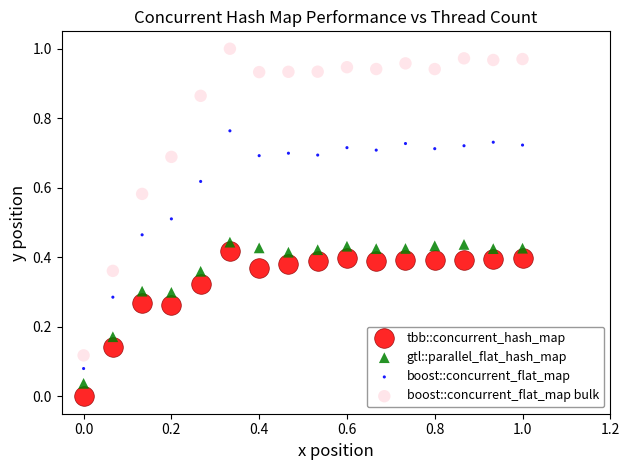

Which series reaches the minimum Y coordinate?

tbb::concurrent_hash_map